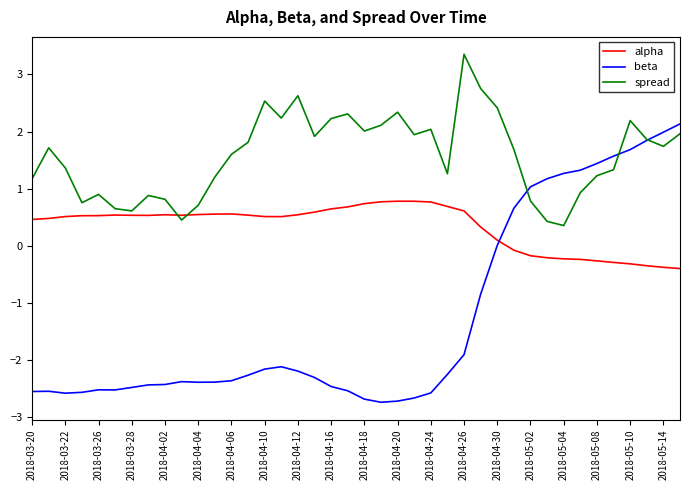

Rank the series by their average value, from highest to lowest.

spread, alpha, beta